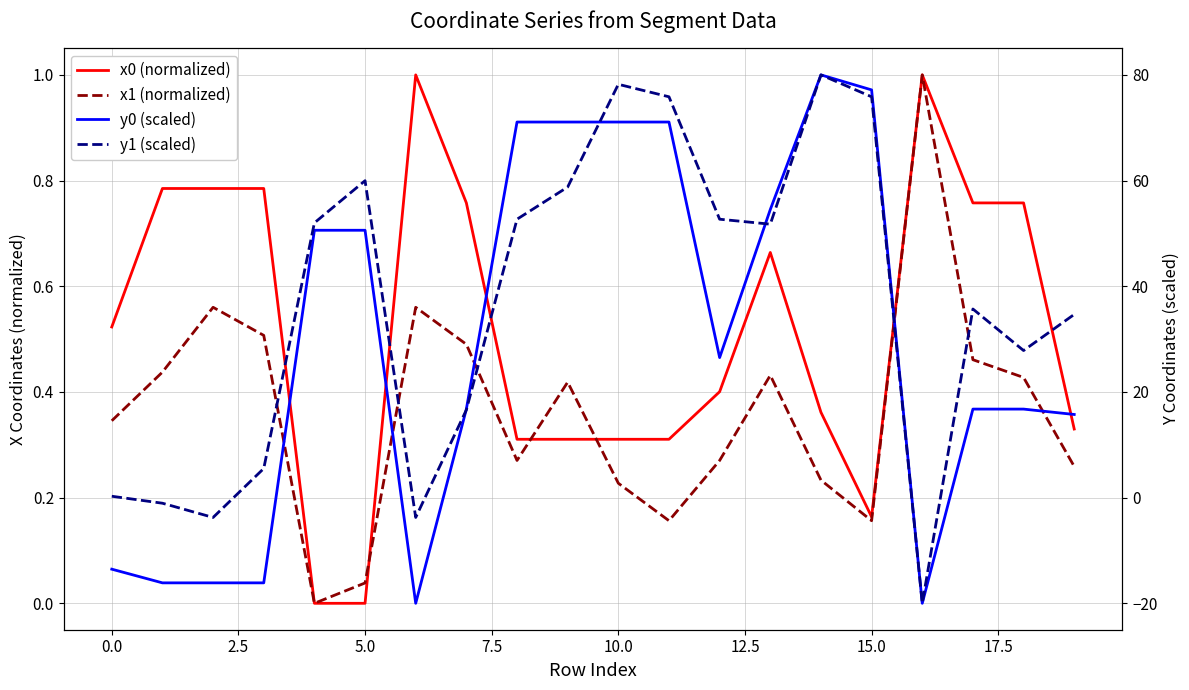

What is the lowest value of the y0 (scaled) series?

-20.0